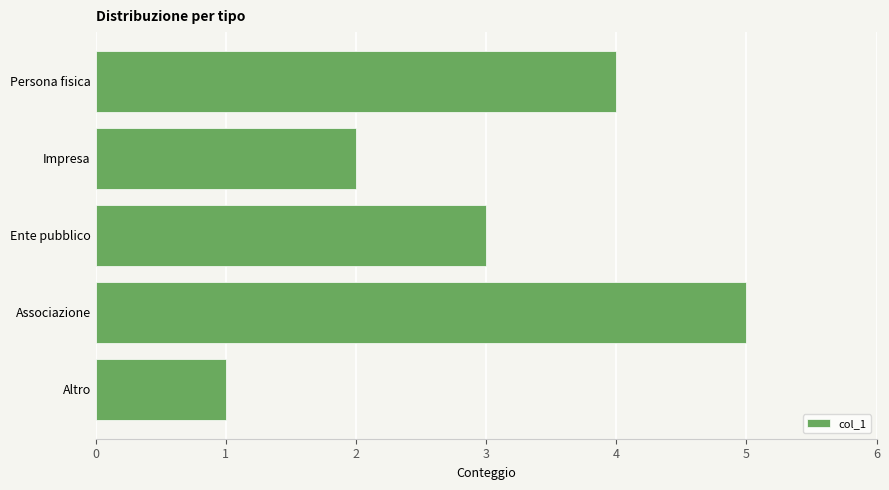

Where is the data nearest to the value 3?

Ente pubblico